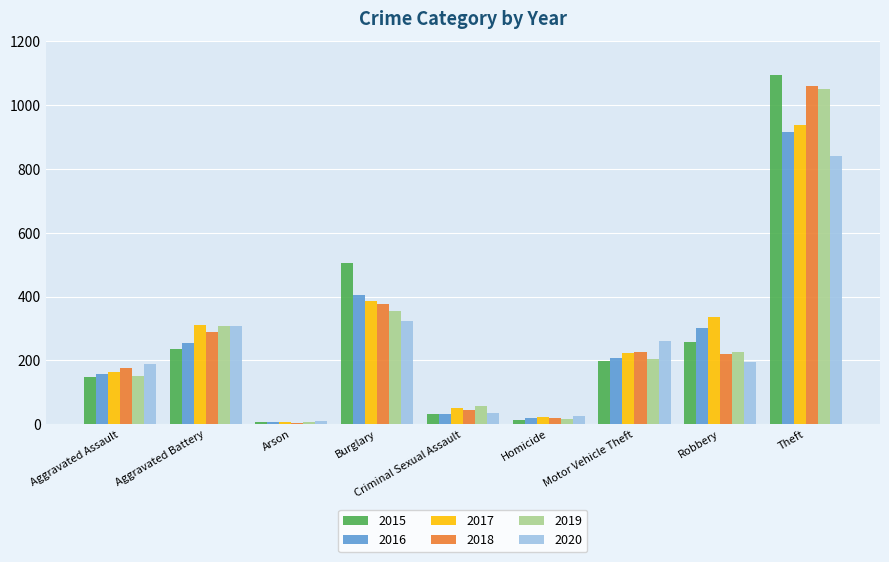

Which series has the largest range (max minus min)?

2015